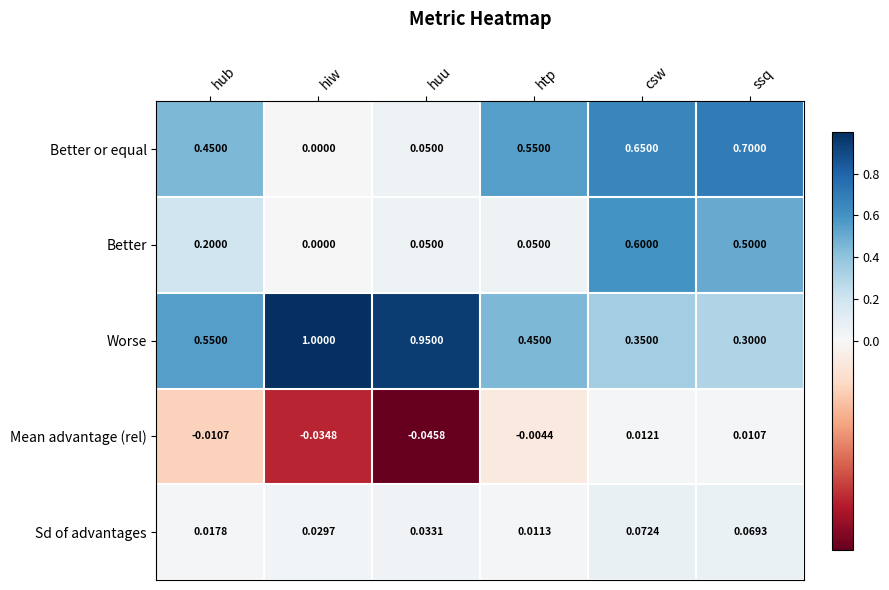

Which series changed the most between csw and ssq?

Better